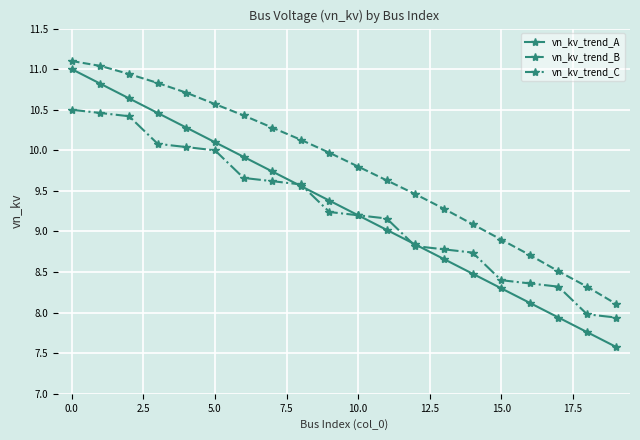

What is the maximum value shown in the chart?

11.1